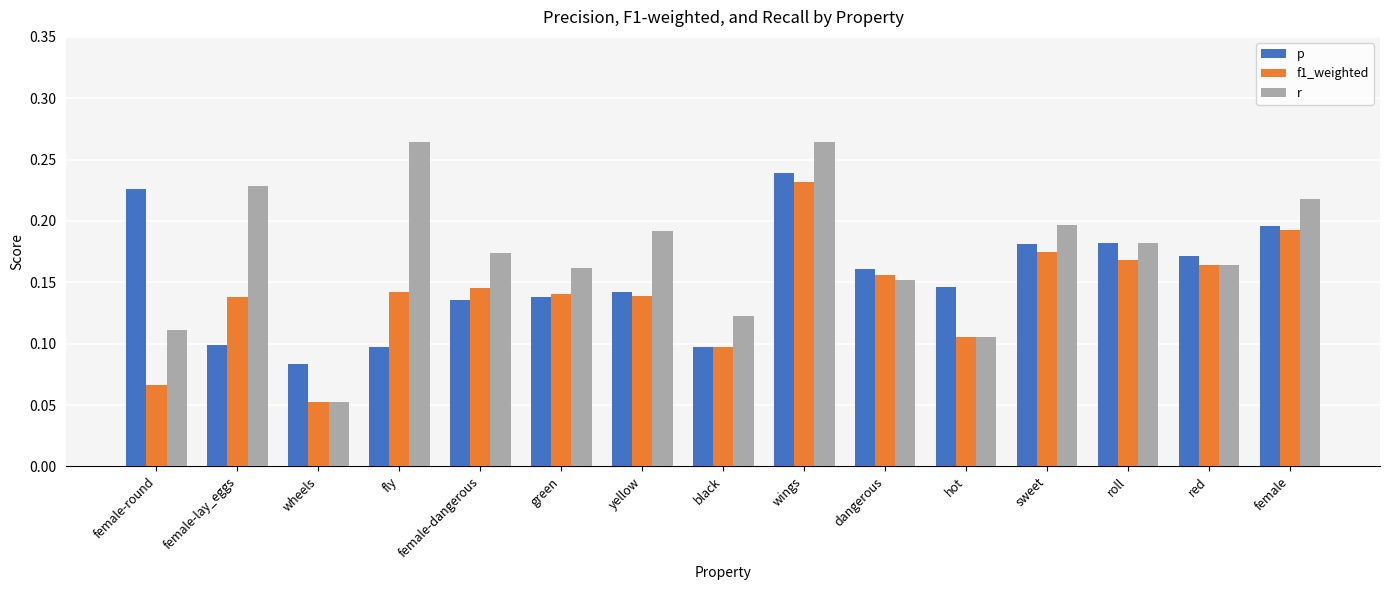

What position from the right is green?

10